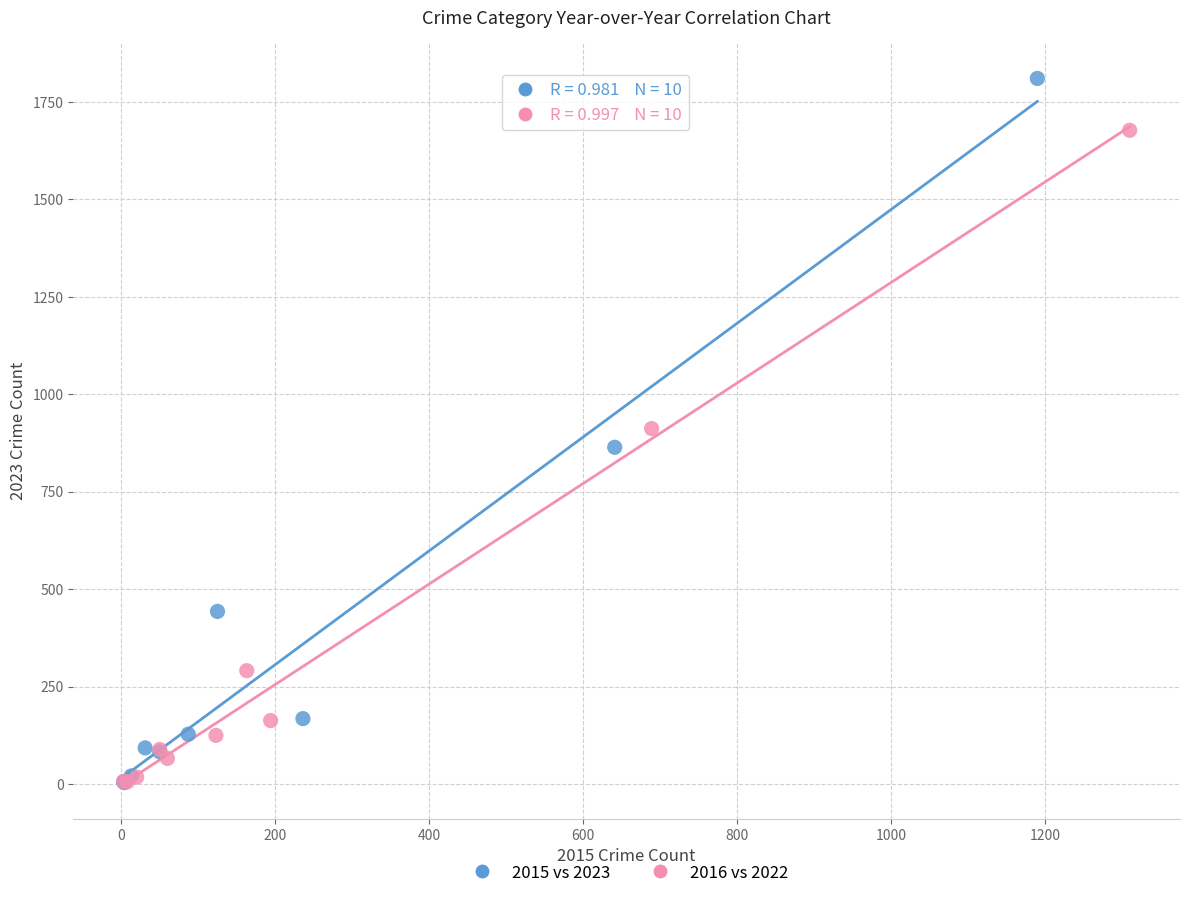

Which series has the widest spread of Y values?

2015 vs 2023